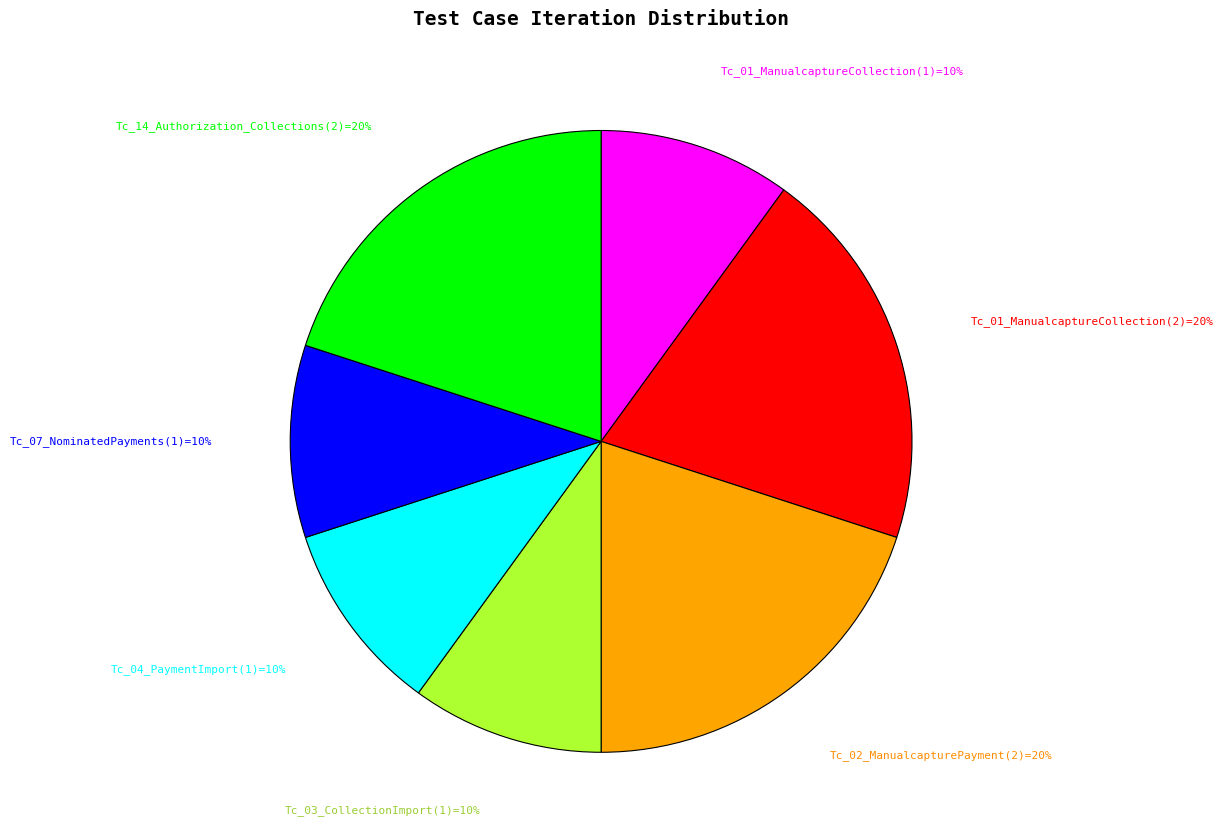

To the nearest percent, what is the difference between the largest and smallest slice percentages?

10%